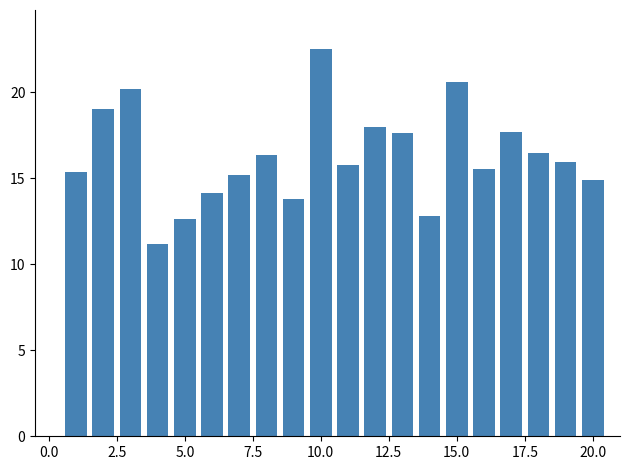

What is the minimum value shown in the chart?

11.2